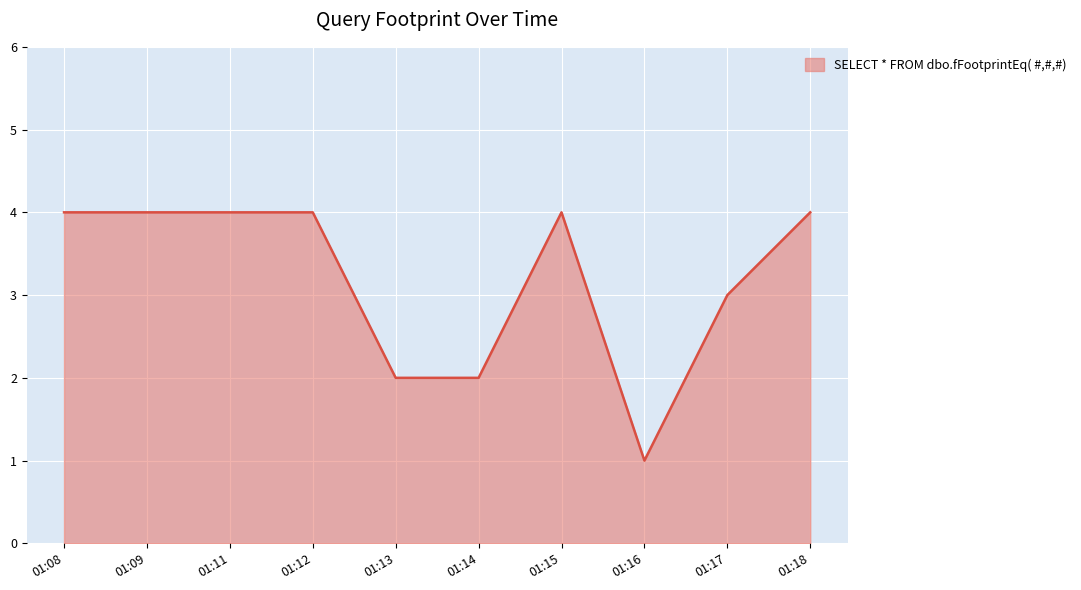

Which has a higher value, 01:11 or 01:14?

01:11